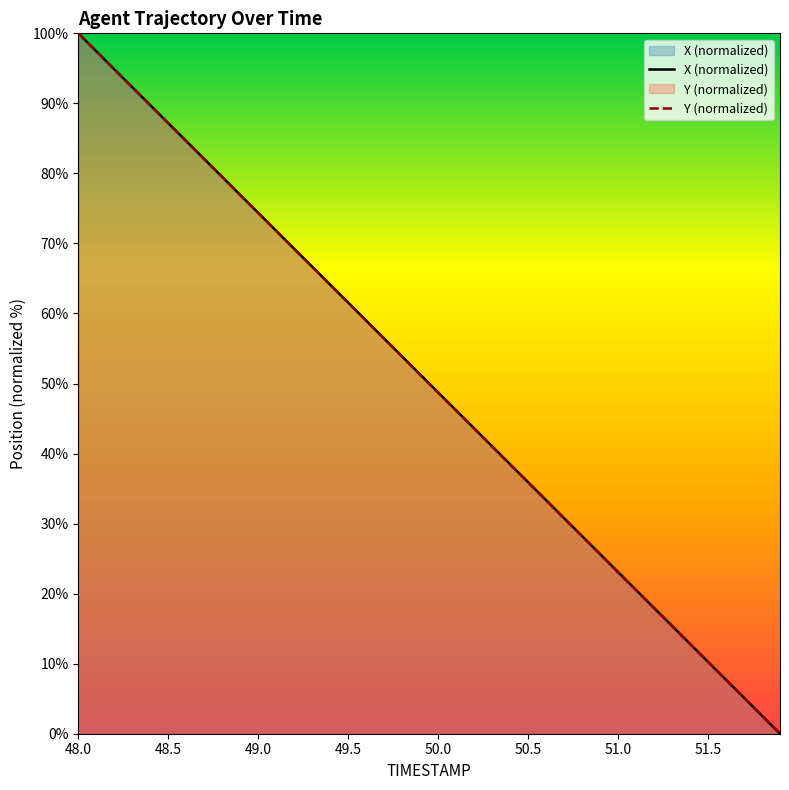

Reading right to left, what are all the values shown in this chart?

X: 51.9=0.0	51.8=2.6	51.7=5.1	51.6=7.7	51.5=10.3	51.4=12.8	51.3=15.4	51.2=18.0	51.1=20.5	51.0=23.1	50.9=25.7	50.8=28.2	50.7=30.8	50.6=33.3	50.5=35.9	50.4=38.5	50.3=41.0	50.2=43.6	50.1=46.2	50.0=48.7	49.9=51.3	49.8=53.9	49.7=56.4	49.6=59.0	49.5=61.6	49.4=64.1	49.3=66.7	49.2=69.2	49.1=71.8	49.0=74.4	48.9=76.9	48.8=79.5	48.7=82.1	48.6=84.6	48.5=87.2	48.4=89.7	48.3=92.3	48.2=94.9	48.1=97.4	48.0=100.0
Y: 51.9=0.0	51.8=2.5	51.7=5.2	51.6=7.7	51.5=10.2	51.4=12.8	51.3=15.4	51.2=18.0	51.1=20.5	51.0=23.0	50.9=25.7	50.8=28.2	50.7=30.7	50.6=33.4	50.5=35.9	50.4=38.4	50.3=41.0	50.2=43.6	50.1=46.1	50.0=48.7	49.9=51.2	49.8=53.9	49.7=56.4	49.6=58.9	49.5=61.6	49.4=64.1	49.3=66.6	49.2=69.2	49.1=71.8	49.0=74.3	48.9=76.9	48.8=79.5	48.7=82.0	48.6=84.6	48.5=87.1	48.4=89.8	48.3=92.3	48.2=94.8	48.1=97.5	48.0=100.0